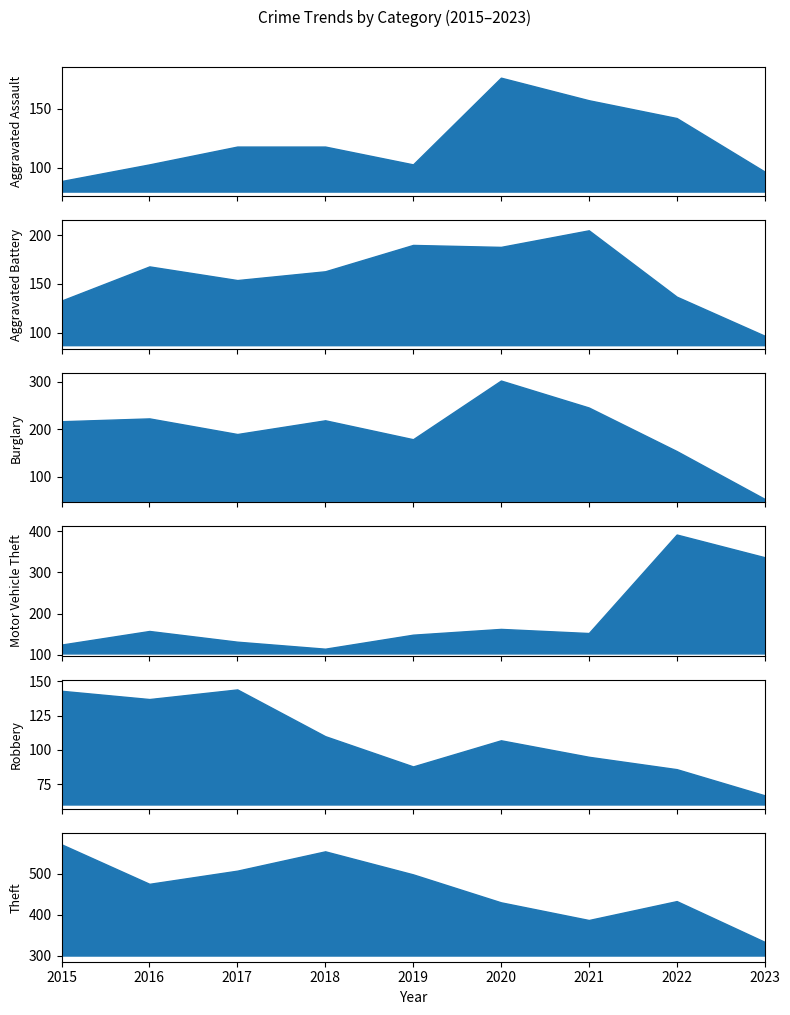

The Theft series shows 721 at 2018. True or false?

False